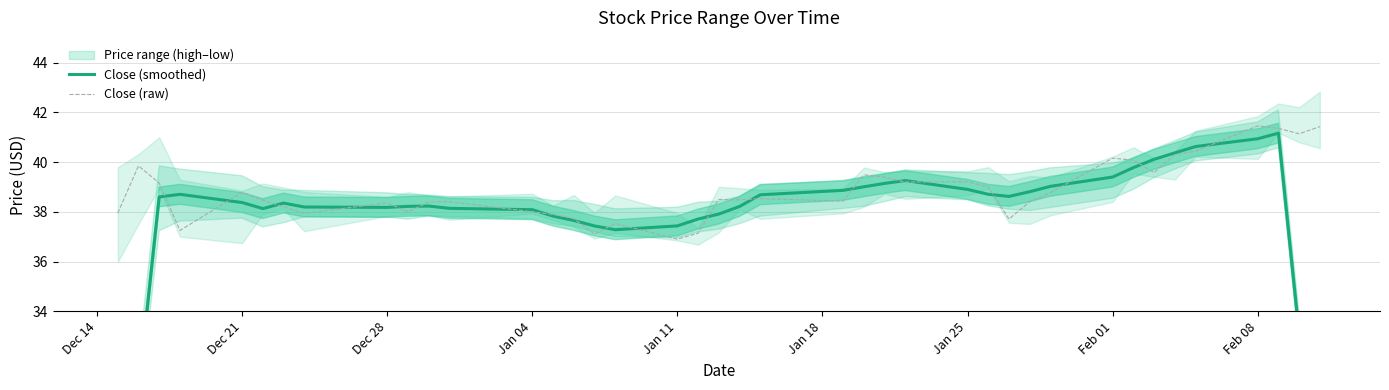

What is the highest value of the Close (raw) series?

41.5